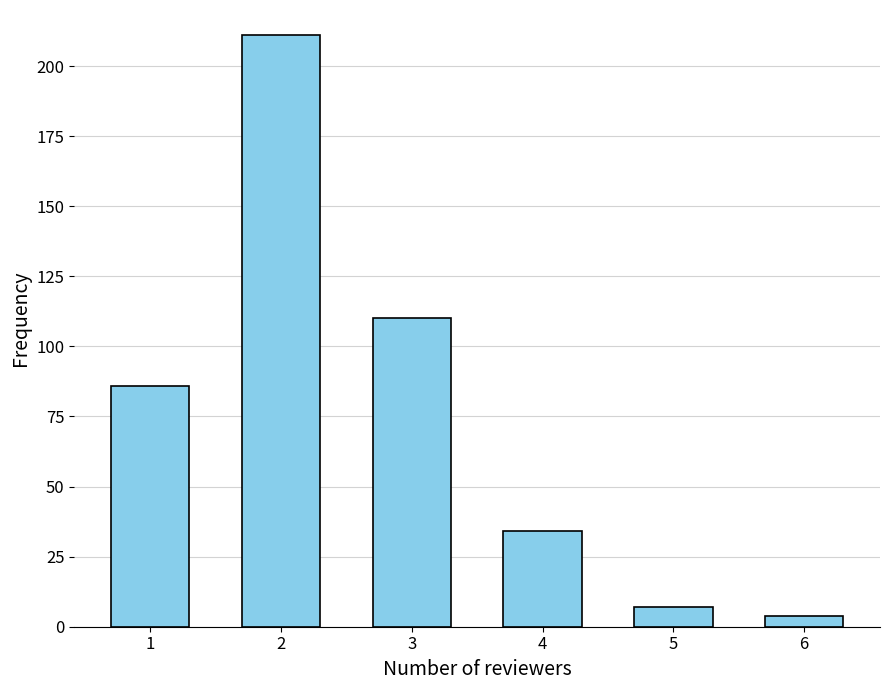

Reading left to right, extract all data points from this chart.

86	211	110	34	7	4